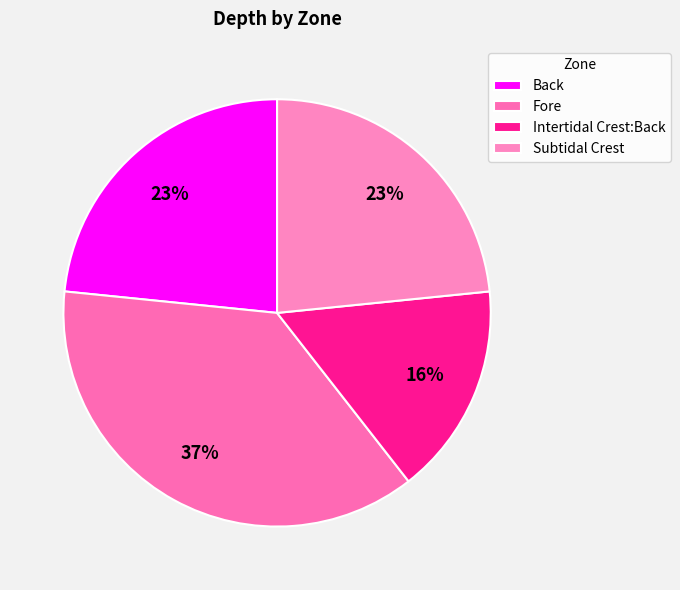

What percentage is the Back slice, to the nearest percent?

23%